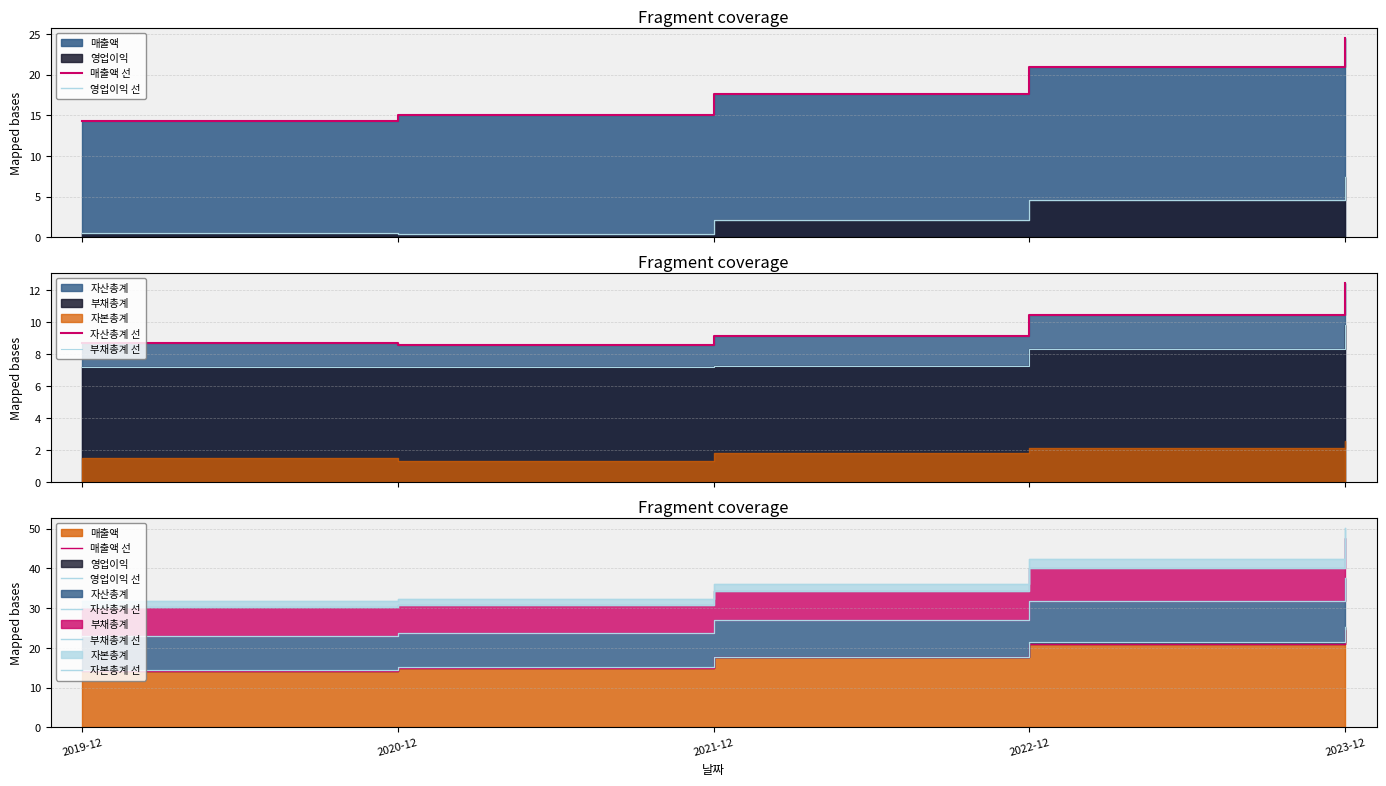

What is the average value of the 자본총계 선 series?

38.5